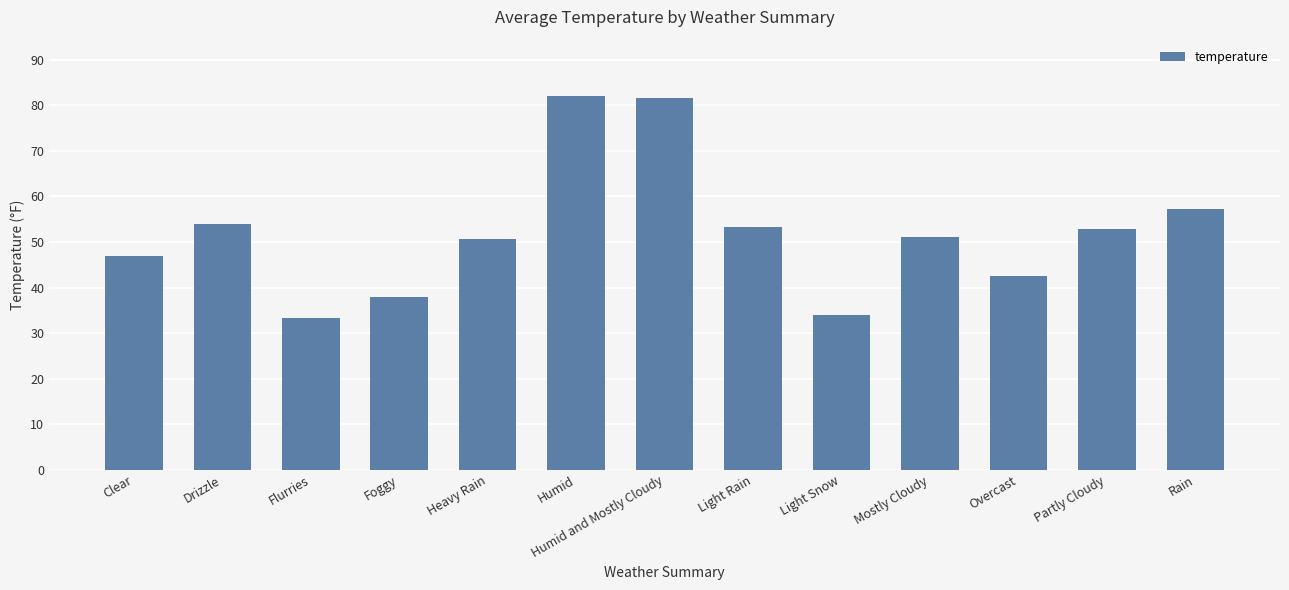

What is the change in value from Light Snow to Partly Cloudy?

+18.8